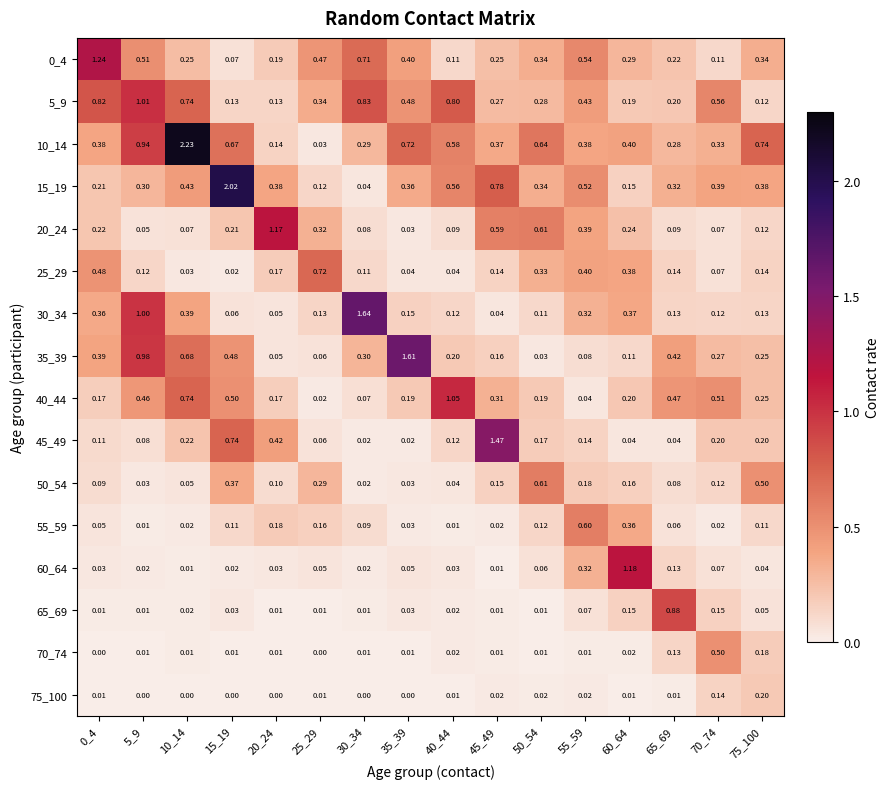

Is the value of 75_100 at 0_4 greater than the value of 40_44 at 35_39?

No